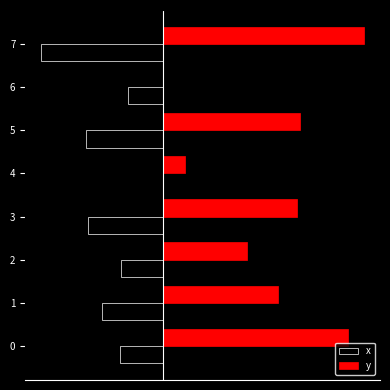

What is the difference between the maximum and minimum values in the y series?

96.8